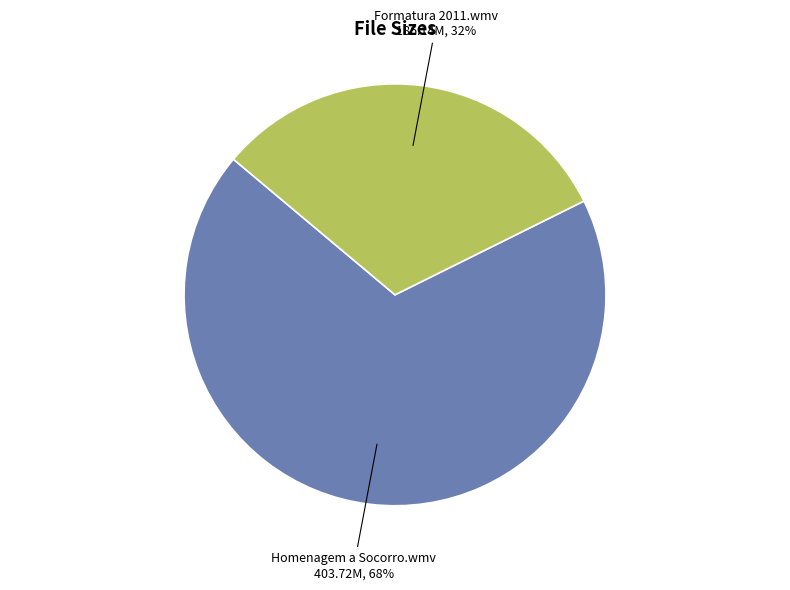

What is the ratio of the value at Formatura 2011.wmv to the value at Homenagem a Socorro.wmv?

0.5